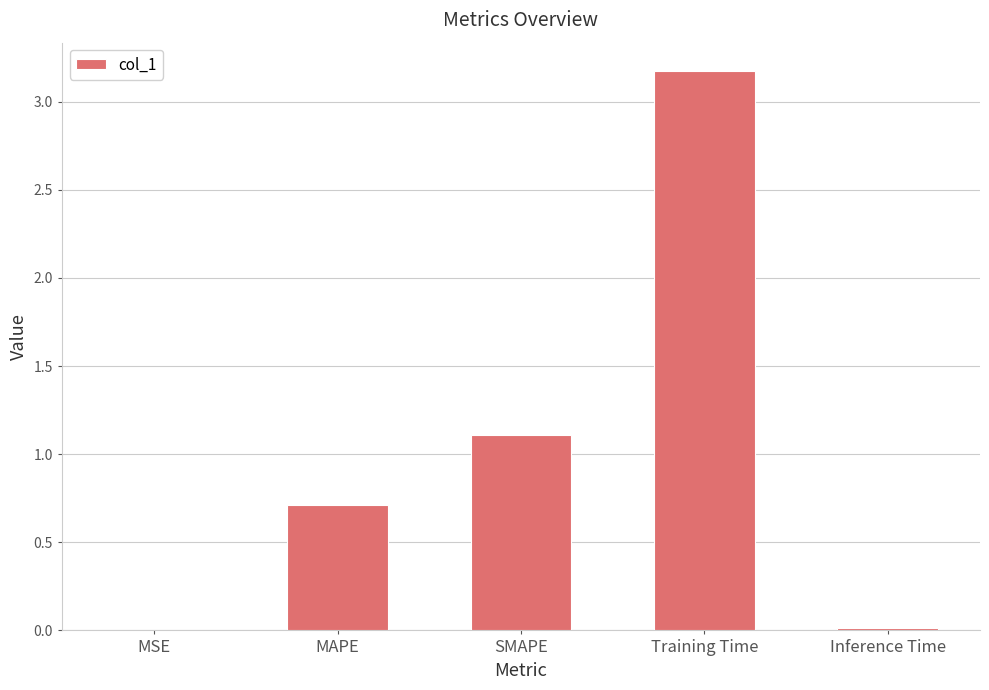

Which category has the highest value across all series?

Training Time